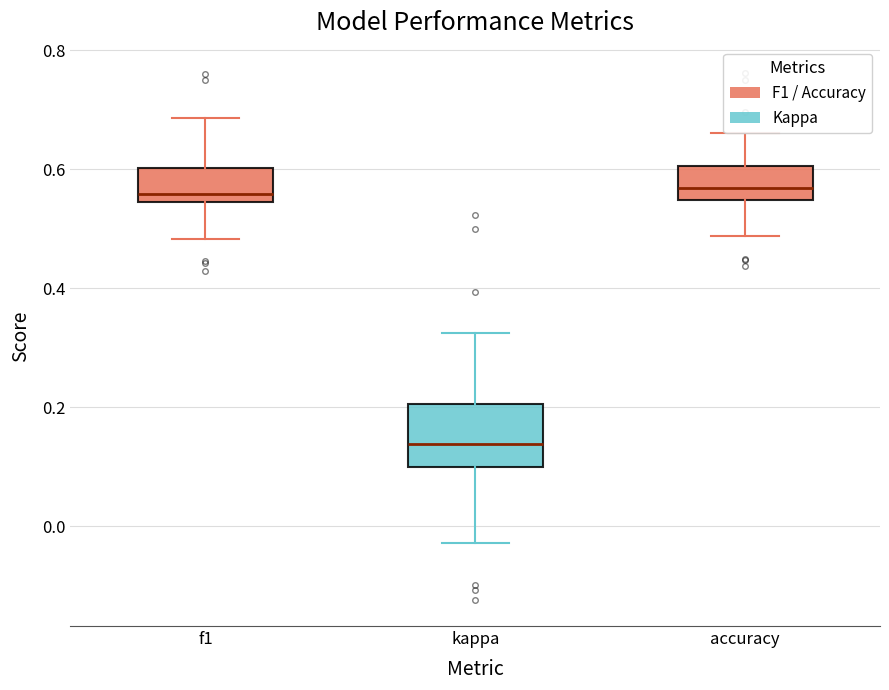

Where does the lower whisker of the box for accuracy end on the y-axis? The values are not printed on the chart, so give them approximately, as read against the axis.

0.48